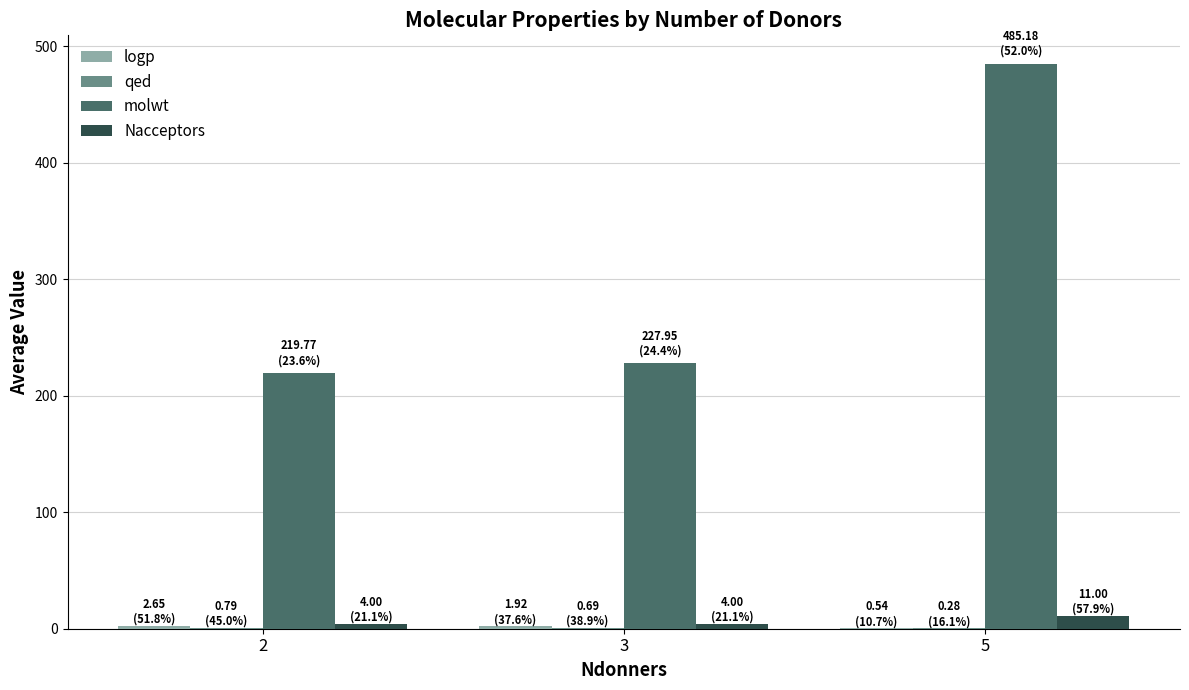

How many data points in molwt are above 227?

2